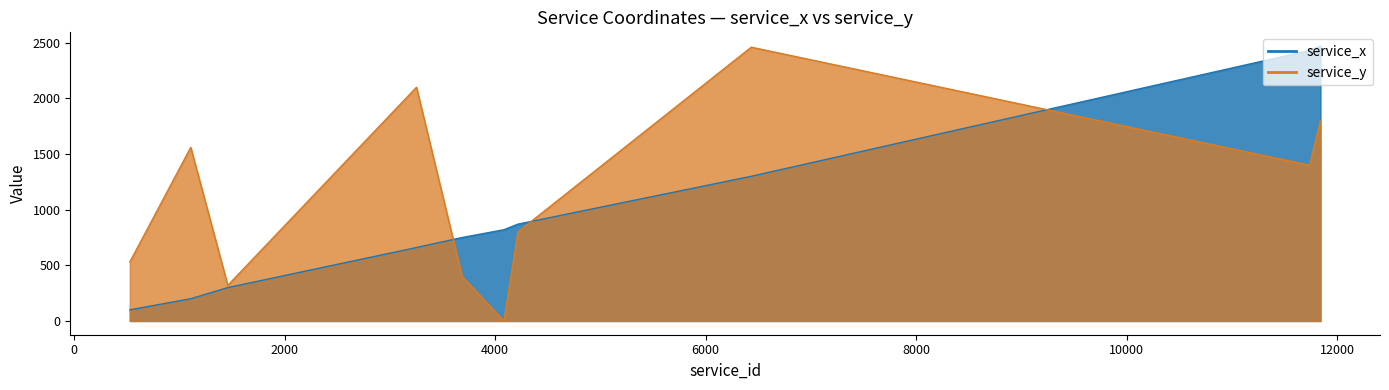

How many interior local peaks does the service_y series have?

3